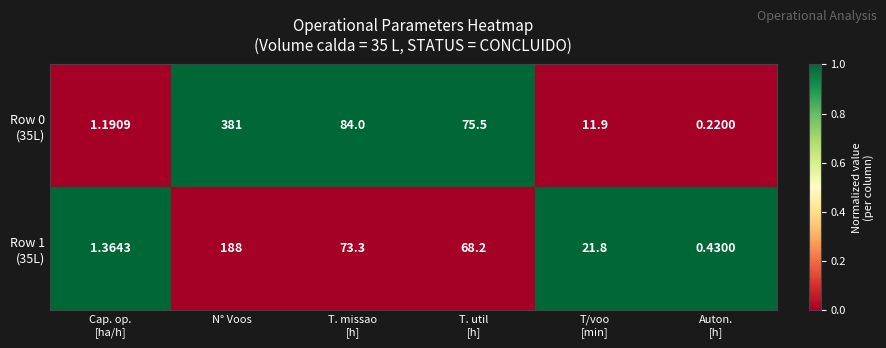

At which category is the sum across all series the highest?

N° Voos